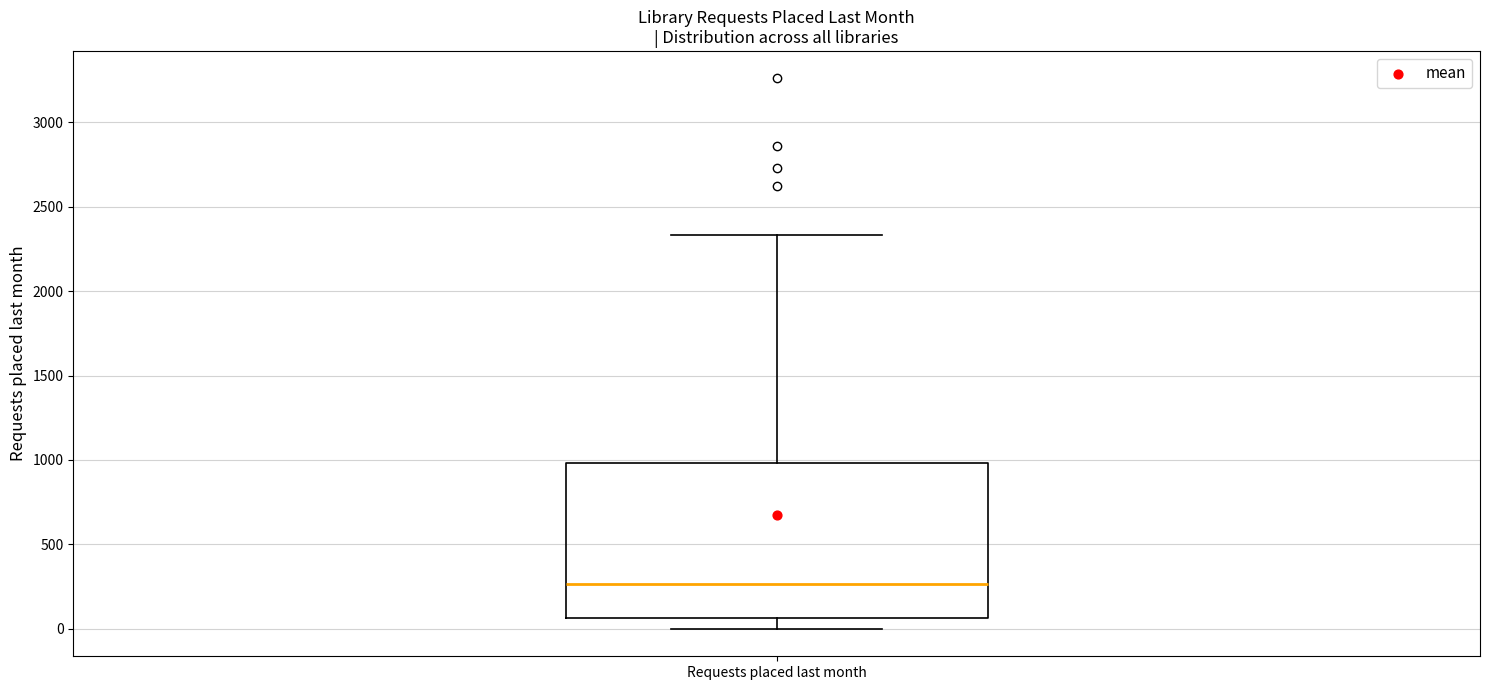

Read this box plot against the y-axis: the position of the median line, the range covered by the box, and the ends of both whiskers. The values are not printed on the chart, so give them approximately, as read against the axis.

median 250, box 50 to 1000, whiskers 0 to 2350